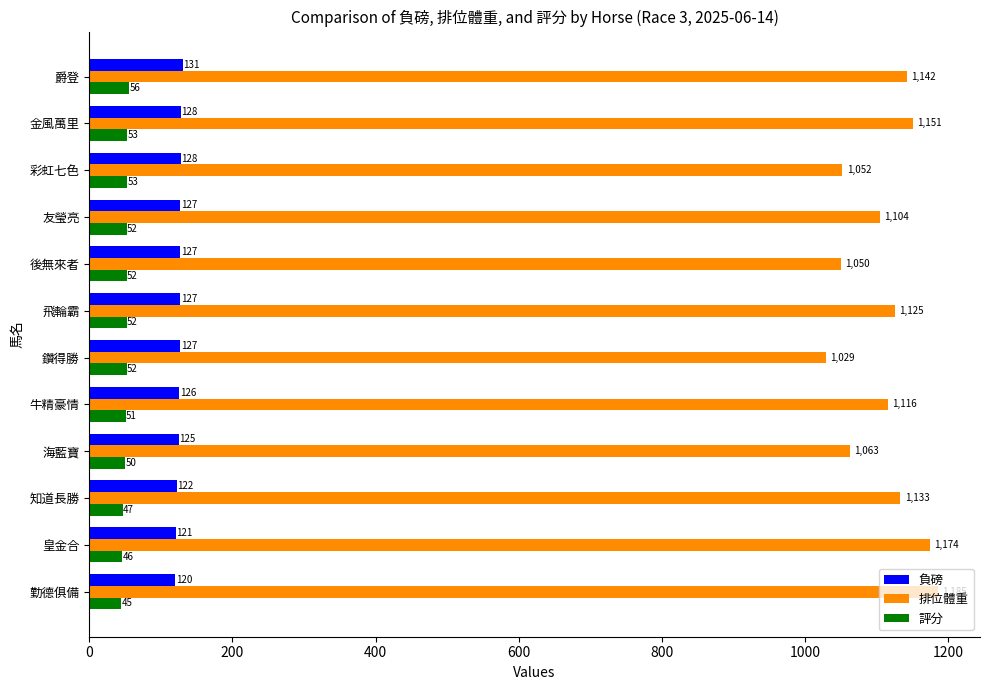

At which category is the sum across all series the highest?

勤德俱備